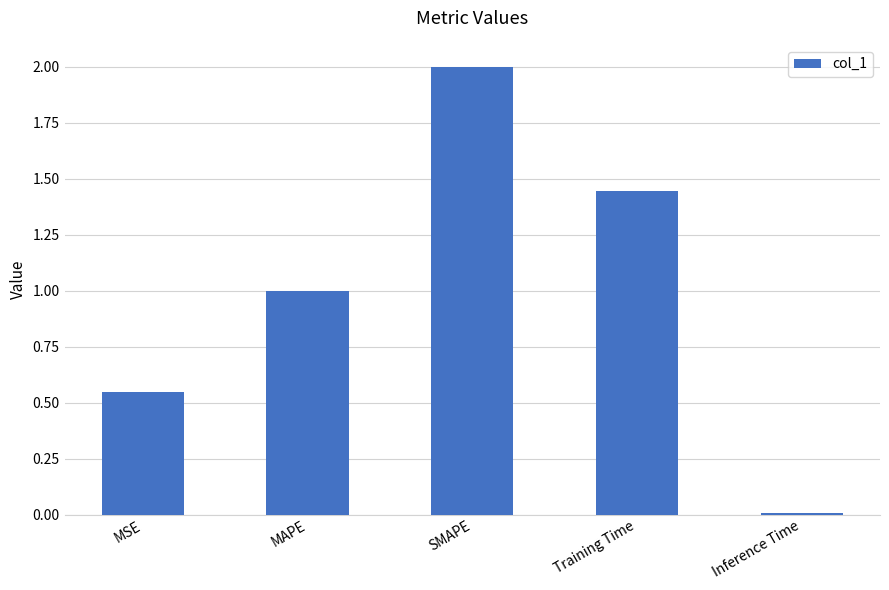

What is the label of the 4th bar from the left?

Training Time